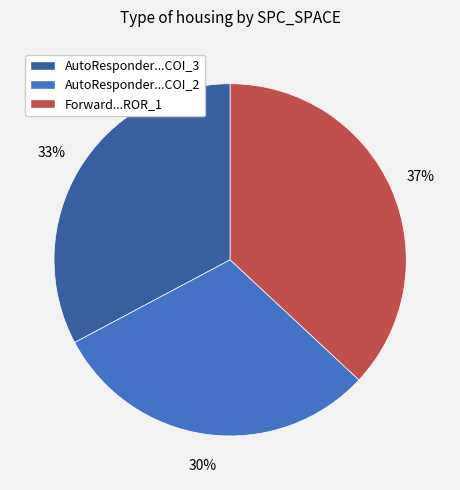

Is there any slice that represents more than half of the pie?

No